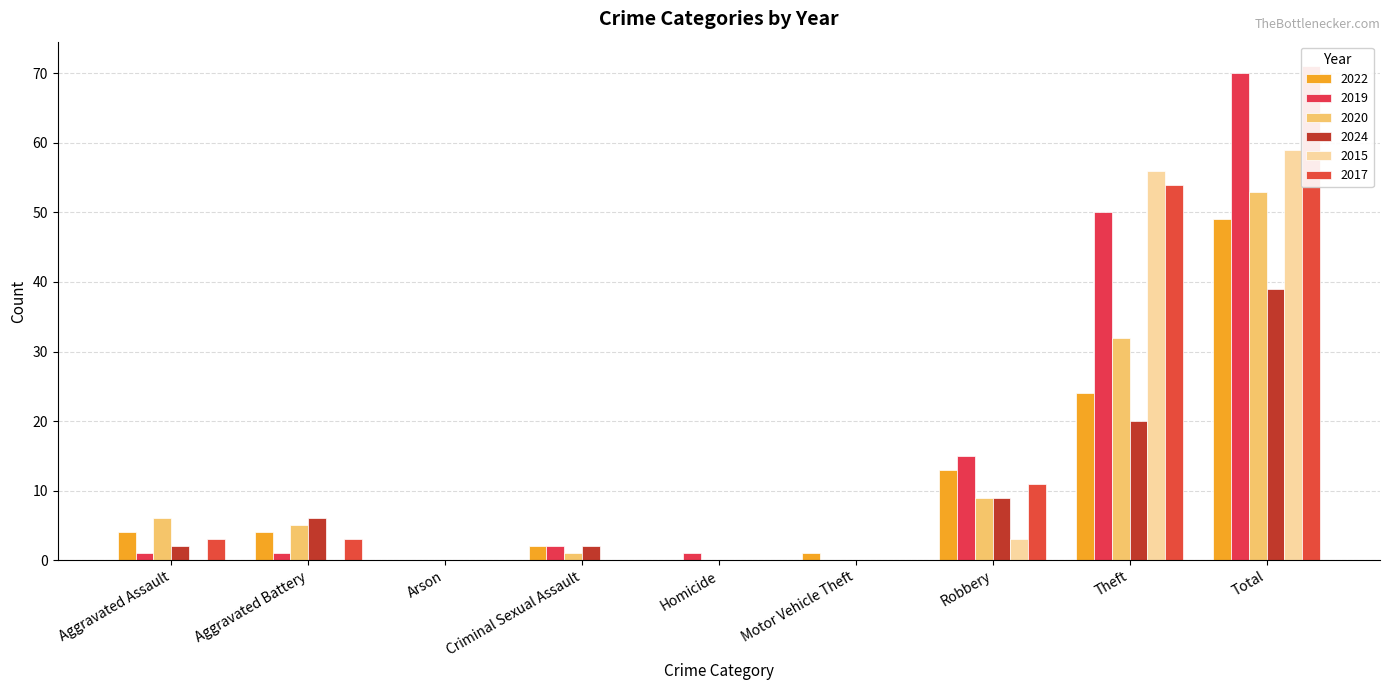

What is the label of the 5th bar from the left?

Homicide